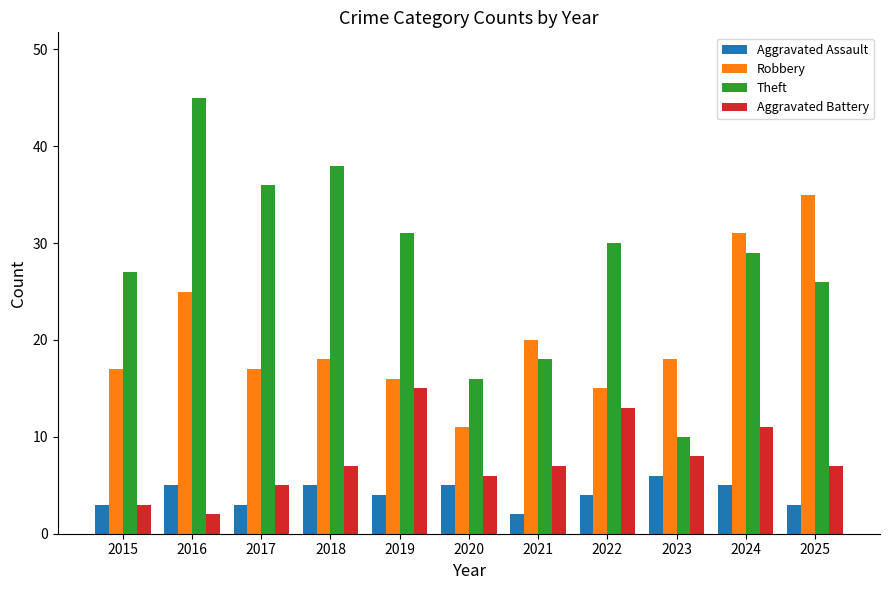

What is the difference between the Aggravated Battery values at 2021 and 2015?

4